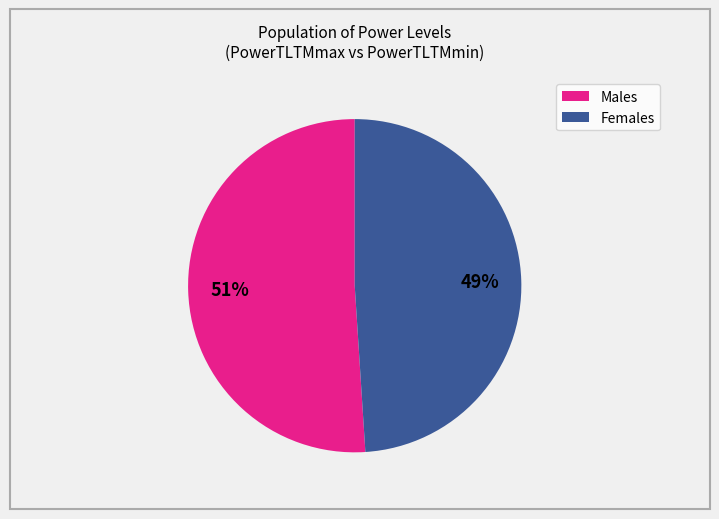

To the nearest percent, what is the average slice percentage?

50%